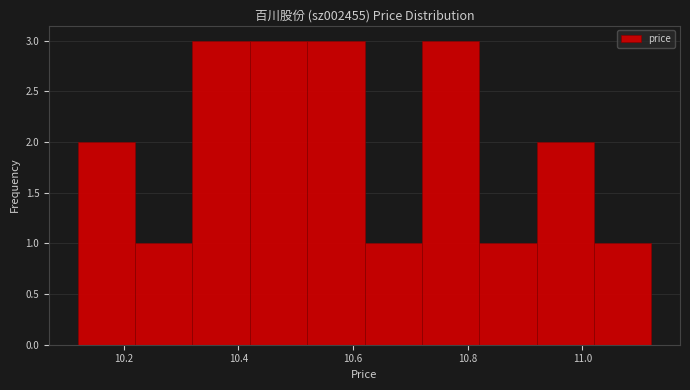

How tall is the bar that spans 10.22 to 10.32 on the x-axis? The values are not printed on the chart, so give them approximately, as read against the axis.

1